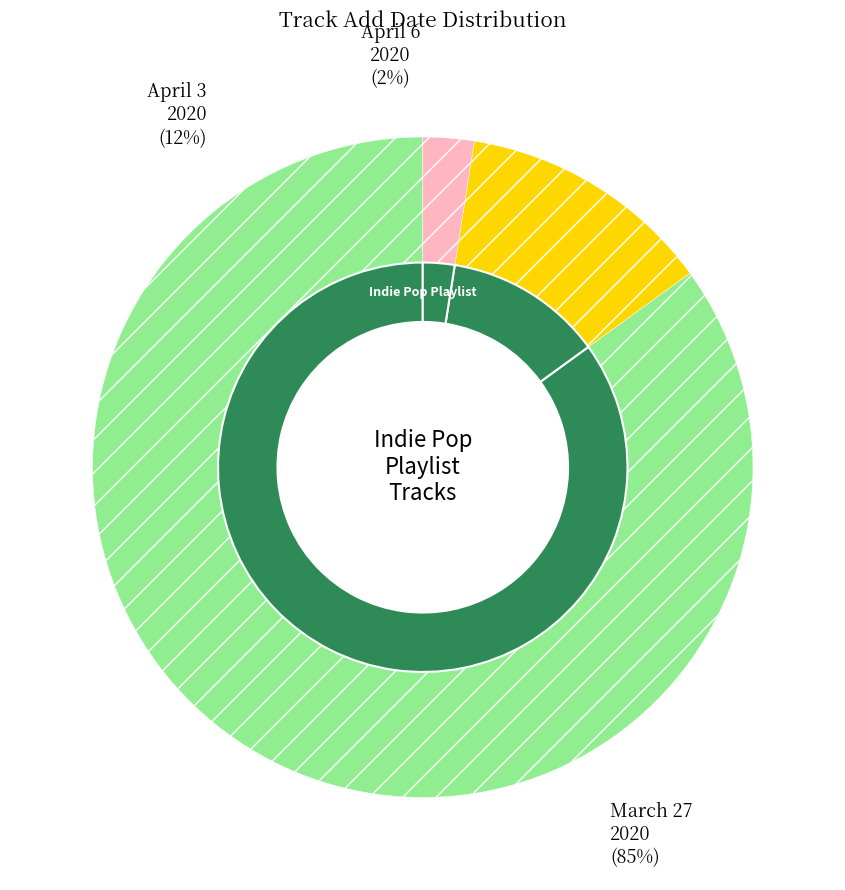

Does 2020-04-06 account for over 50% of the chart?

No